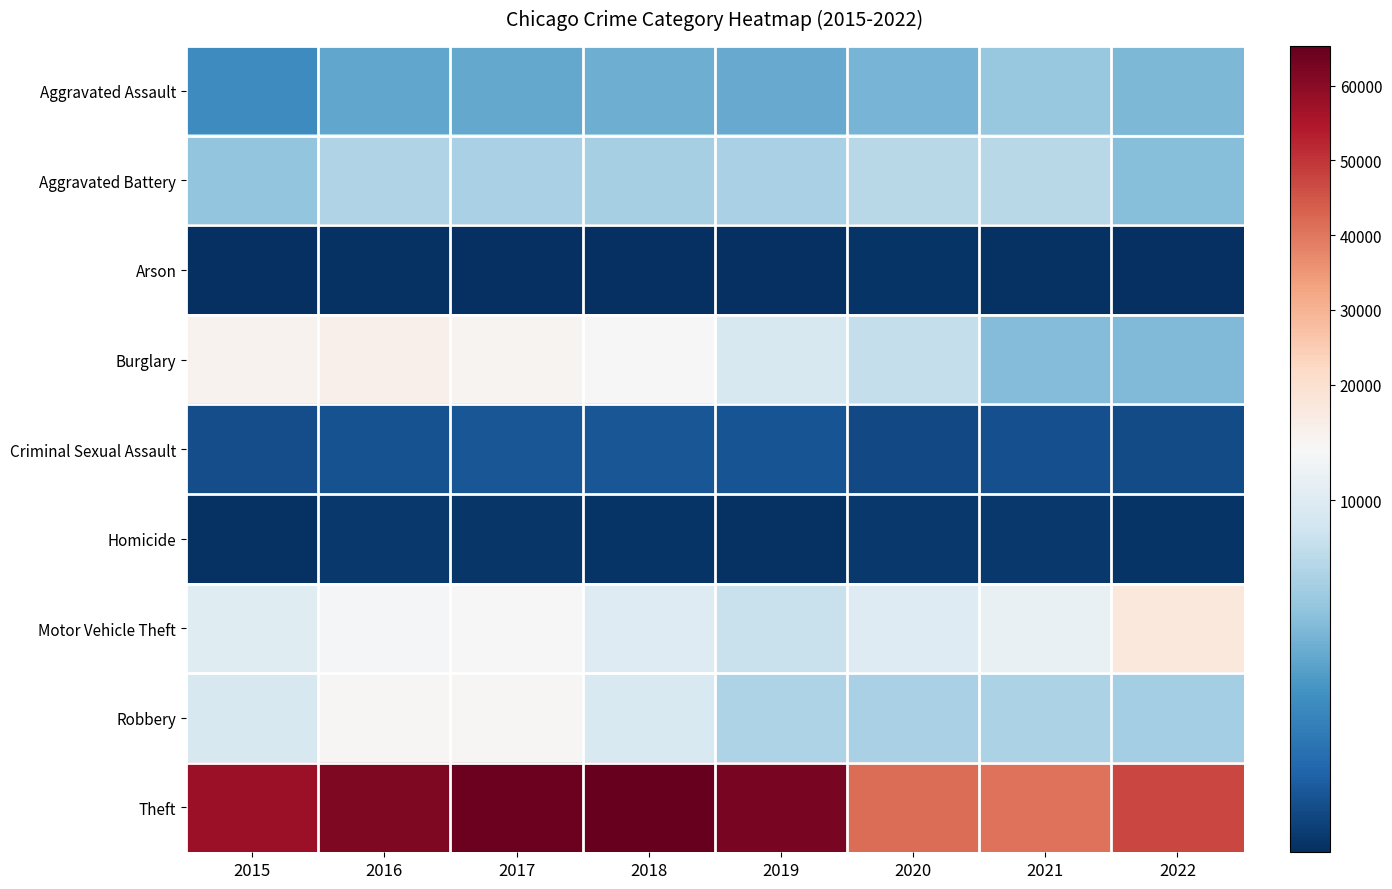

List the series in order of their peak value, highest first.

Theft, Motor Vehicle Theft, Burglary, Robbery, Aggravated Battery, Aggravated Assault, Criminal Sexual Assault, Homicide, Arson